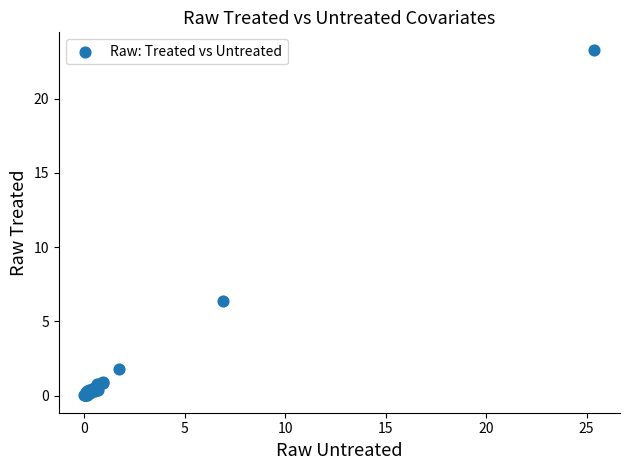

What Y value in the scatter plot is closest to 11?

6.3